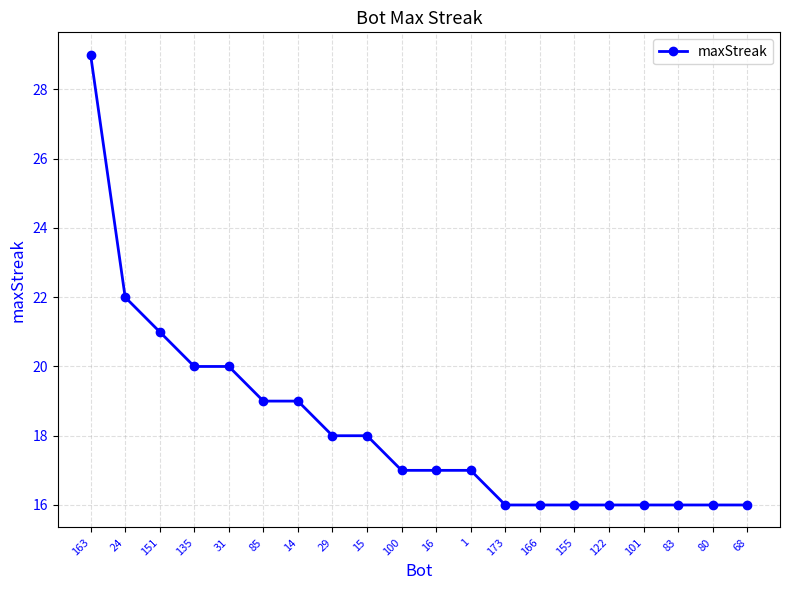

Reading left to right, list all the values displayed in this chart.

163=29	24=22	151=21	135=20	31=20	85=19	14=19	29=18	15=18	100=17	16=17	1=17	173=16	166=16	155=16	122=16	101=16	83=16	80=16	68=16